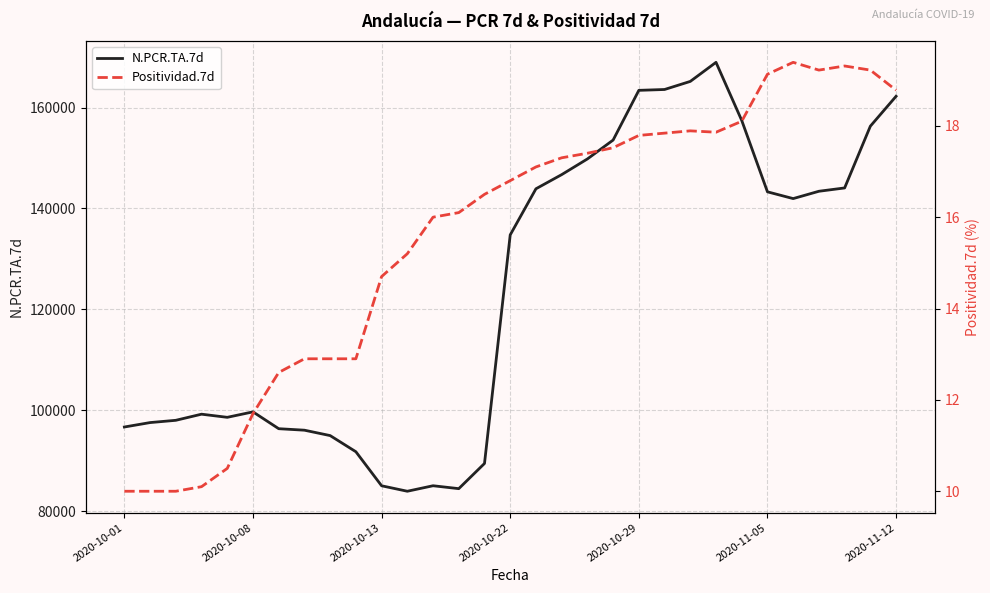

Is the value of N.PCR.TA.7d at 24 greater than the value of Positividad.7d at 14?

Yes